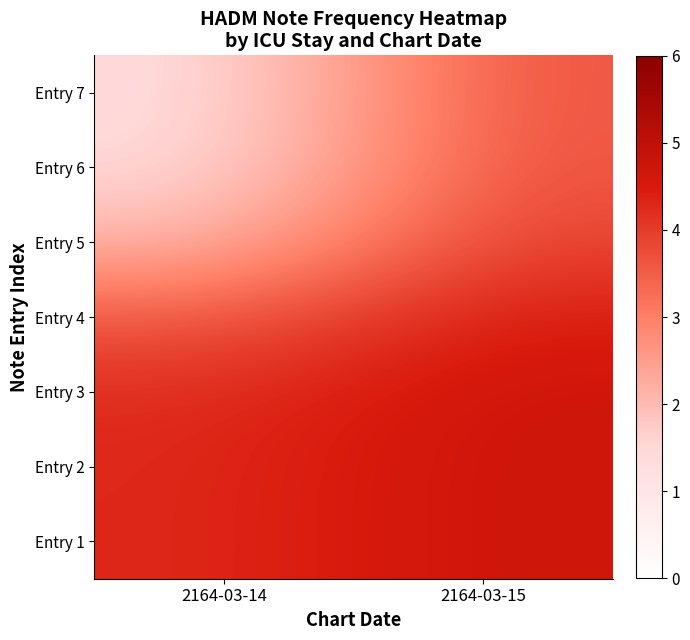

At which category is the sum across all series the highest?

2164-03-15